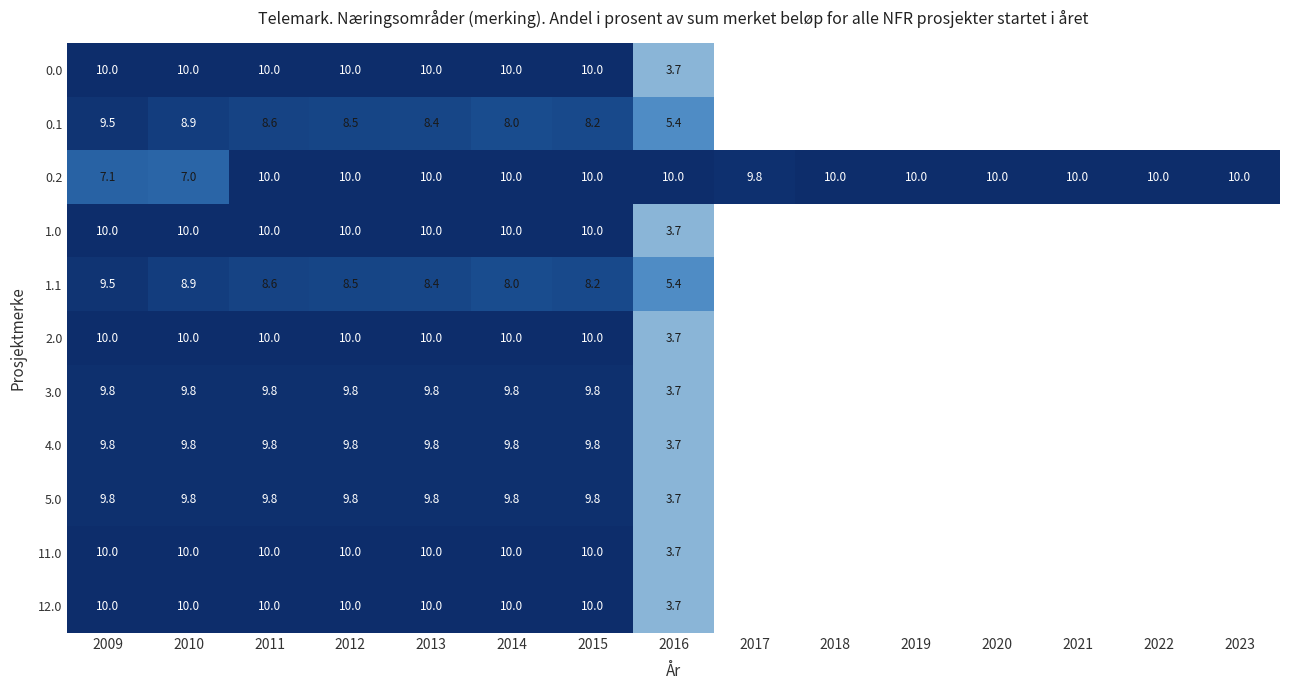

What is the sum of the 3.0 values at 2012 and 2011?

19.6